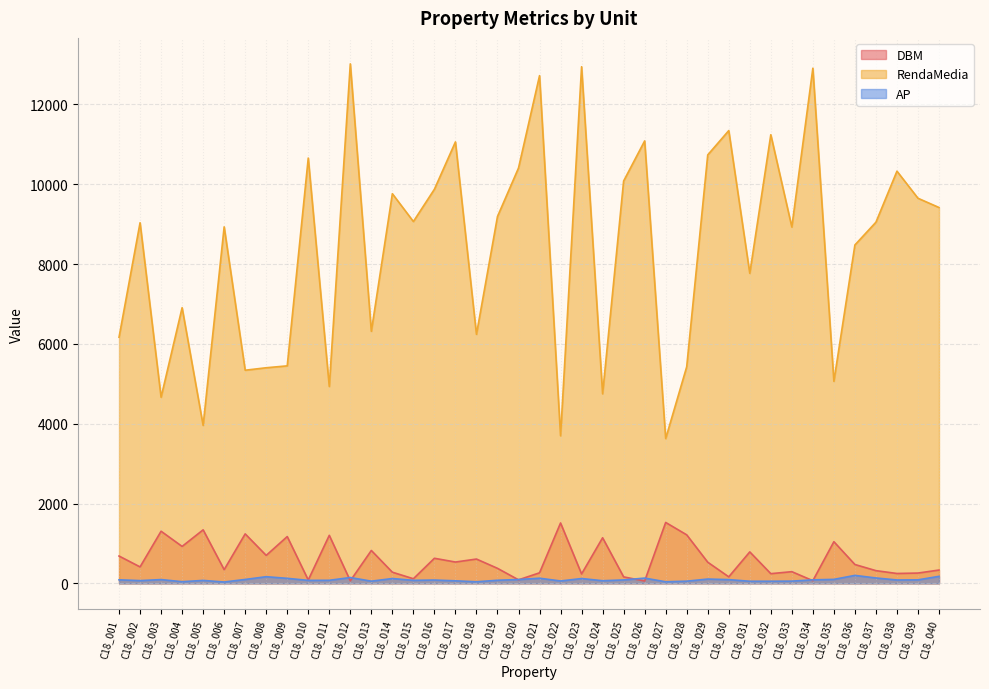

Which series has the largest total across all categories?

RendaMedia